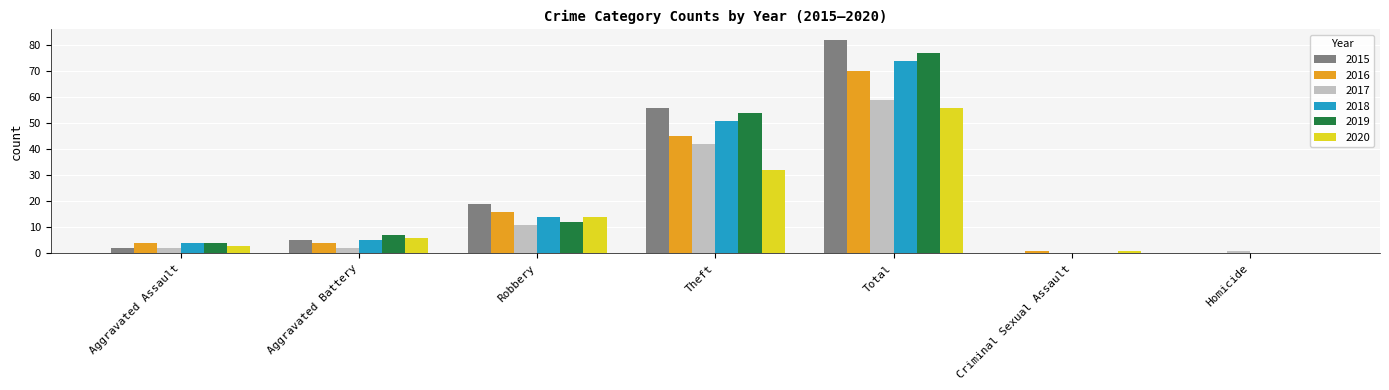

Between Aggravated Battery and Theft, which series saw the biggest shift?

2015